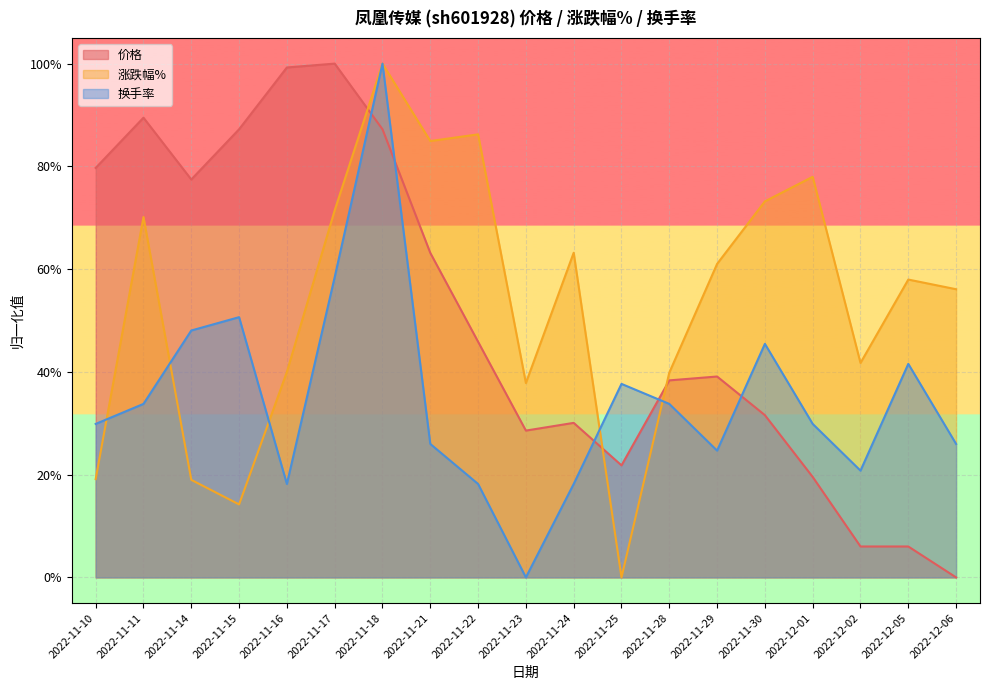

How many values in the 换手率 series exceed 0?

18